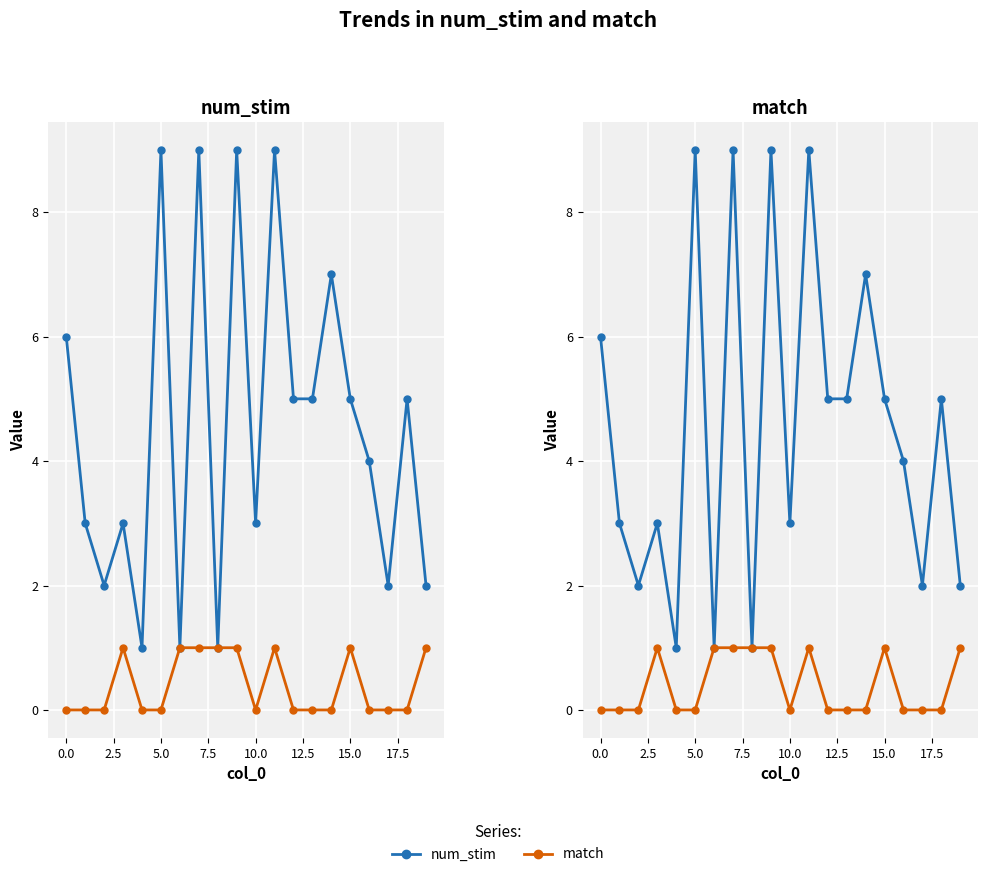

Between 5.0 and 17.5, which series saw the biggest shift?

num_stim